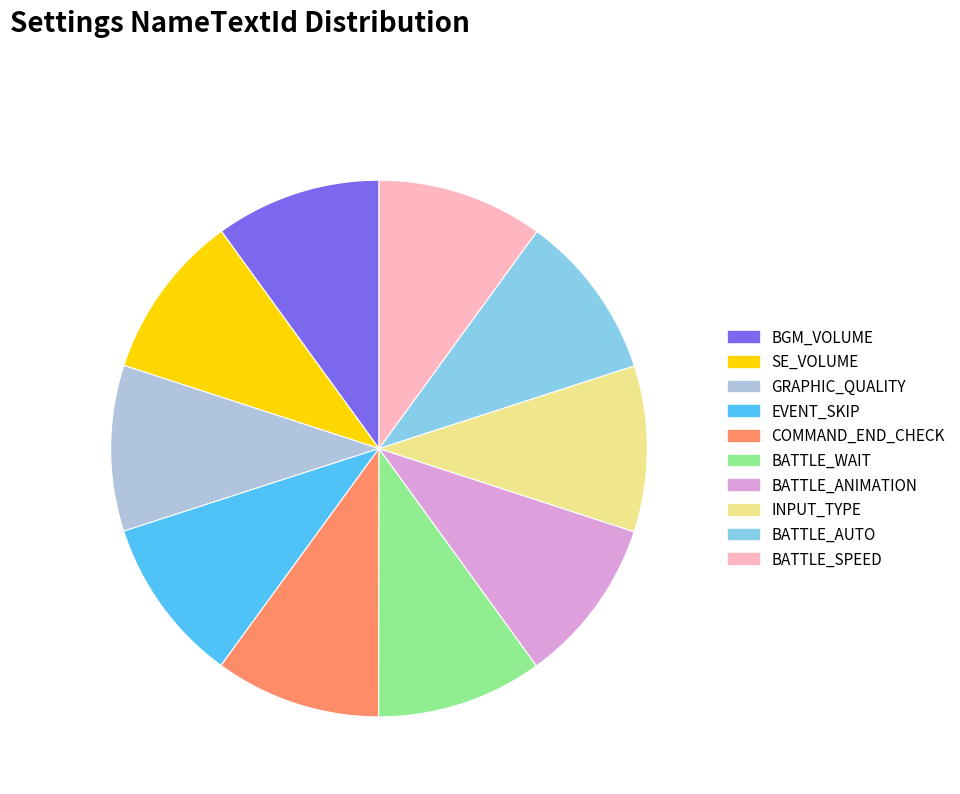

Approximately how many times larger is the value at COMMAND_END_CHECK compared to BATTLE_WAIT?

1.0